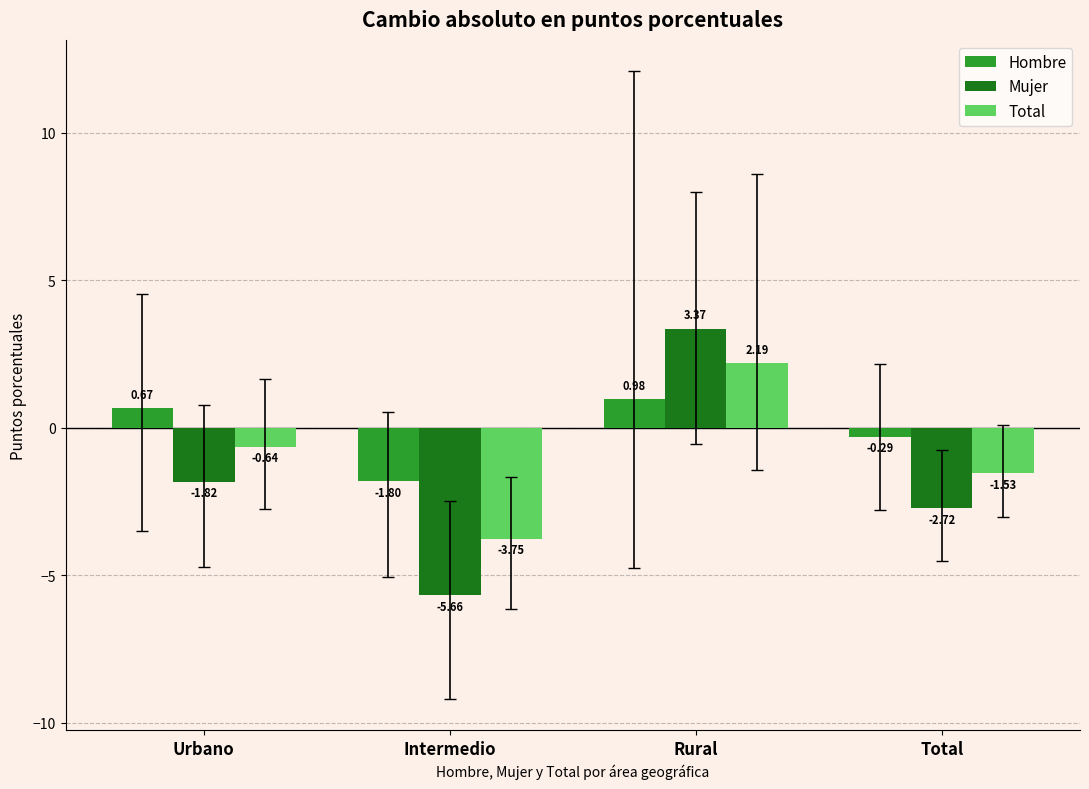

At which category does the chart reach its peak across all series?

Rural